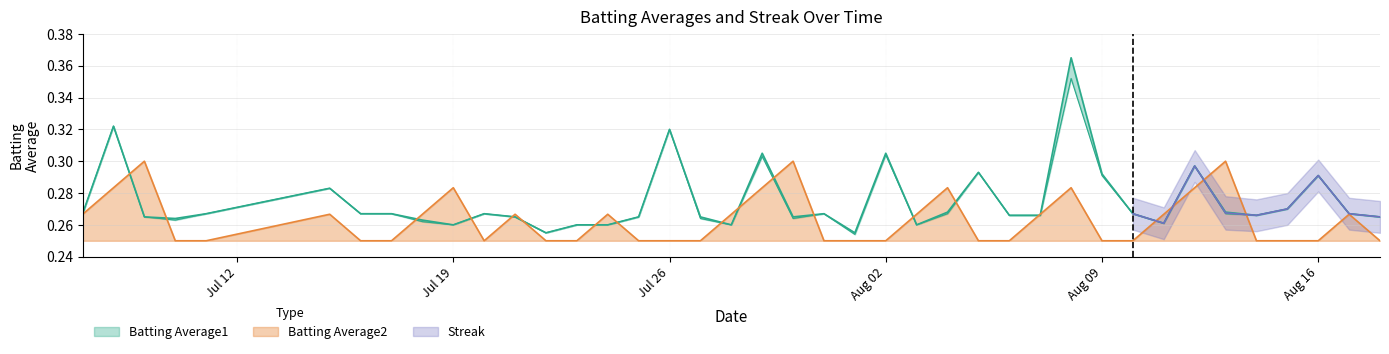

What are all the series names shown in the legend?

Batting Average1, Batting Average2, Streak